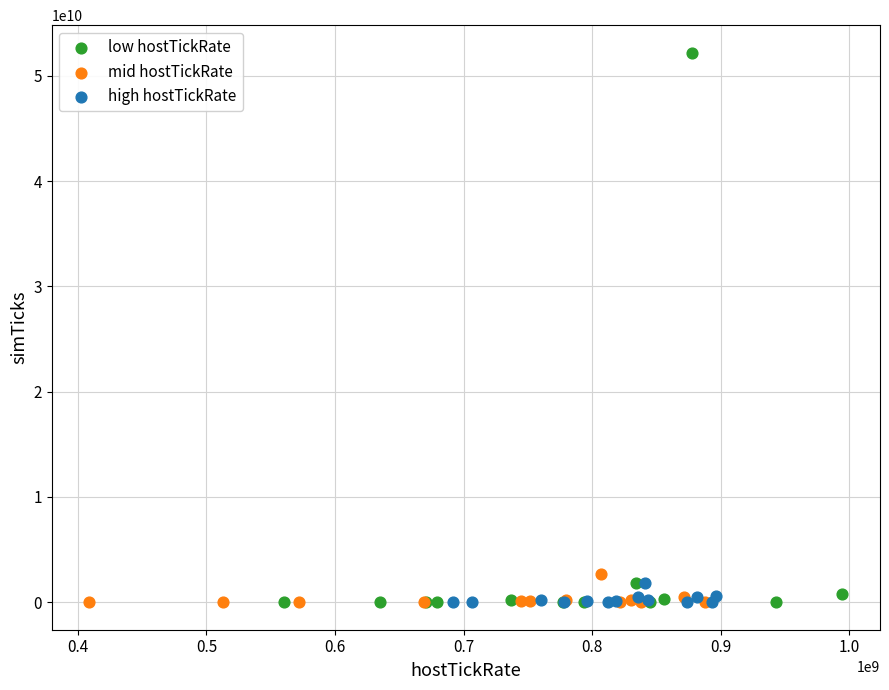

Which series contains the highest Y value?

low hostTickRate